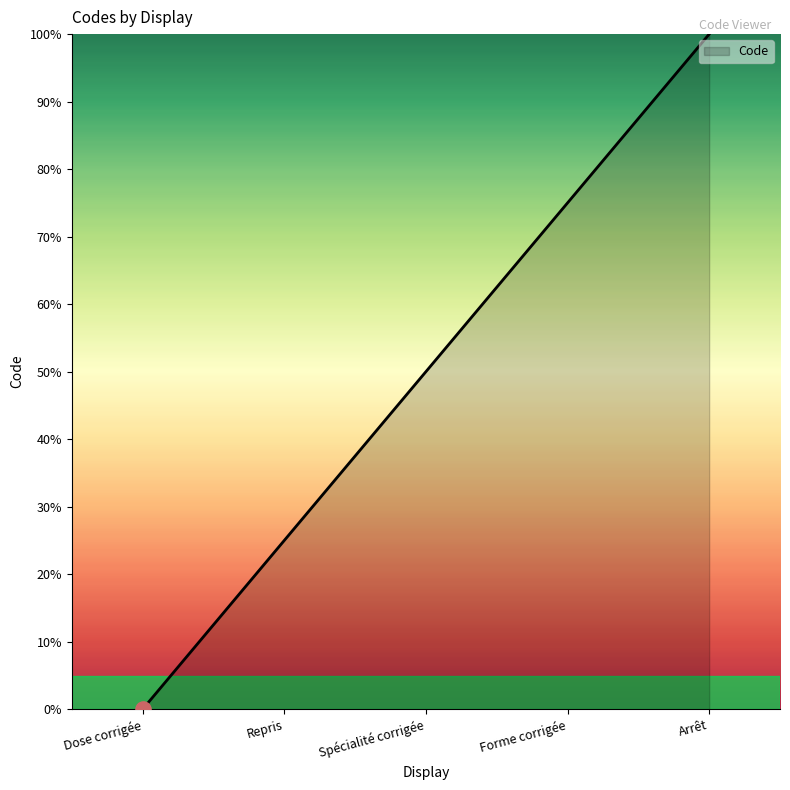

What is the change in value from Spécialité corrigée to Forme corrigée?

+25